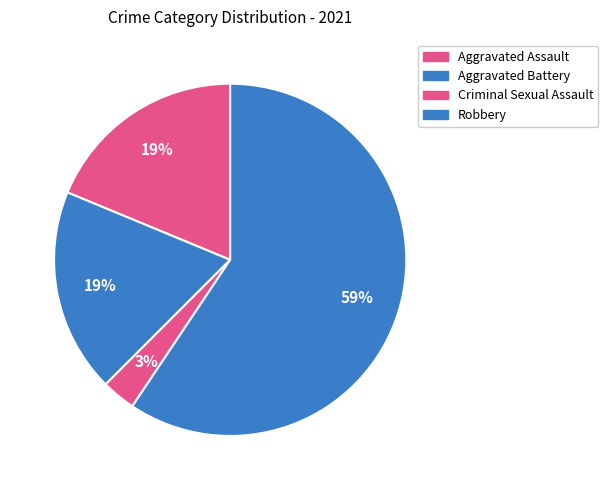

How many slices are in this pie chart?

4